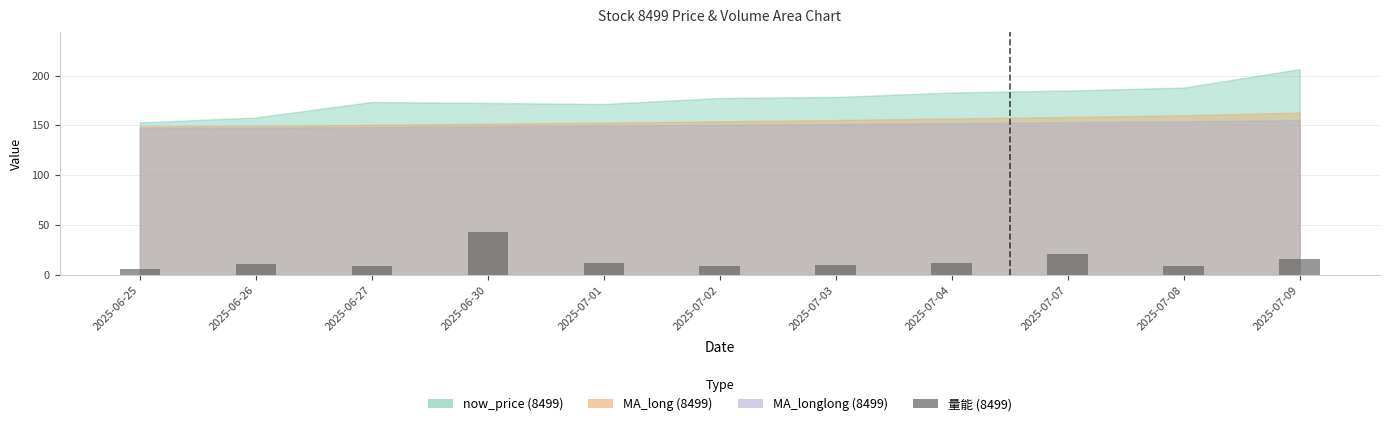

Rank the categories by value from lowest to highest.

2025-06-25, 2025-07-08, 2025-07-02, 2025-06-27, 2025-07-03, 2025-06-26, 2025-07-01, 2025-07-04, 2025-07-09, 2025-07-07, 2025-06-30